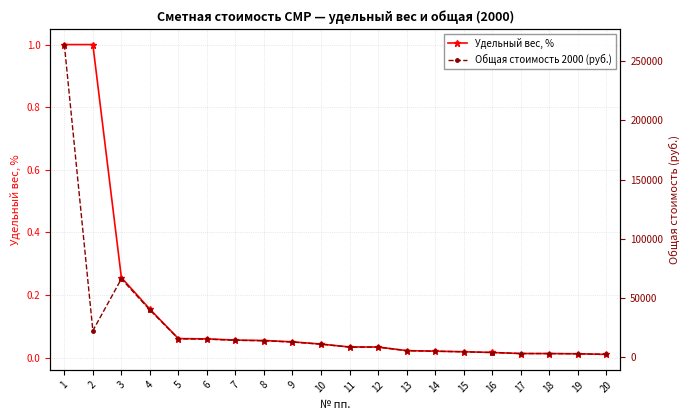

Is it true that Общая стоимость 2000 (руб.) equals 4838.2 at 17?

False